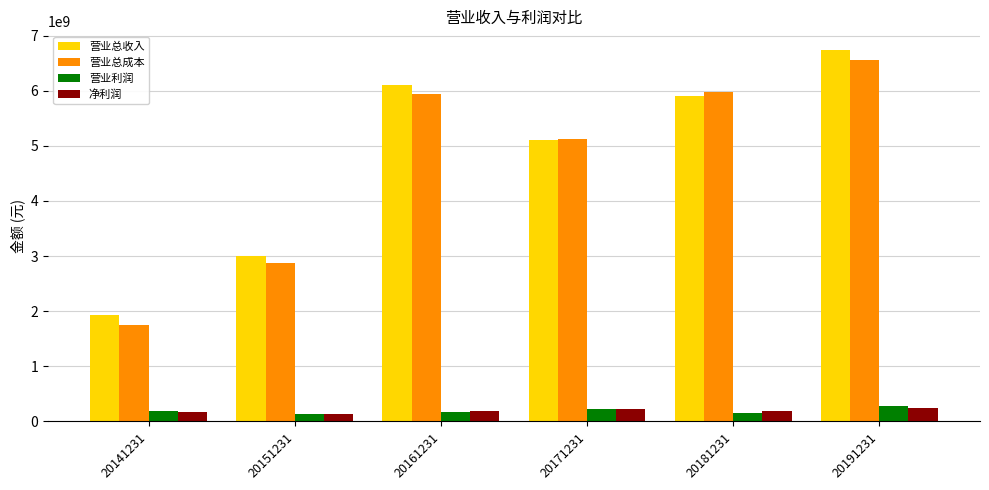

Count the number of categories in the chart.

6